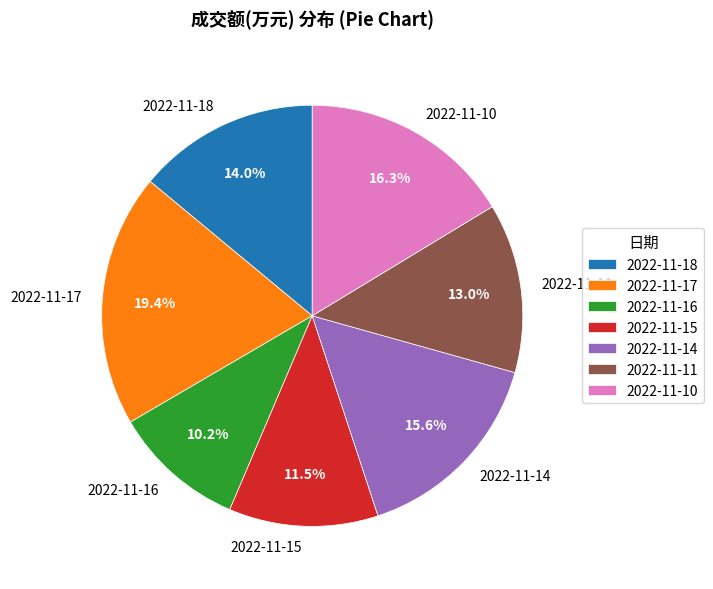

How many segments does this pie chart have?

7